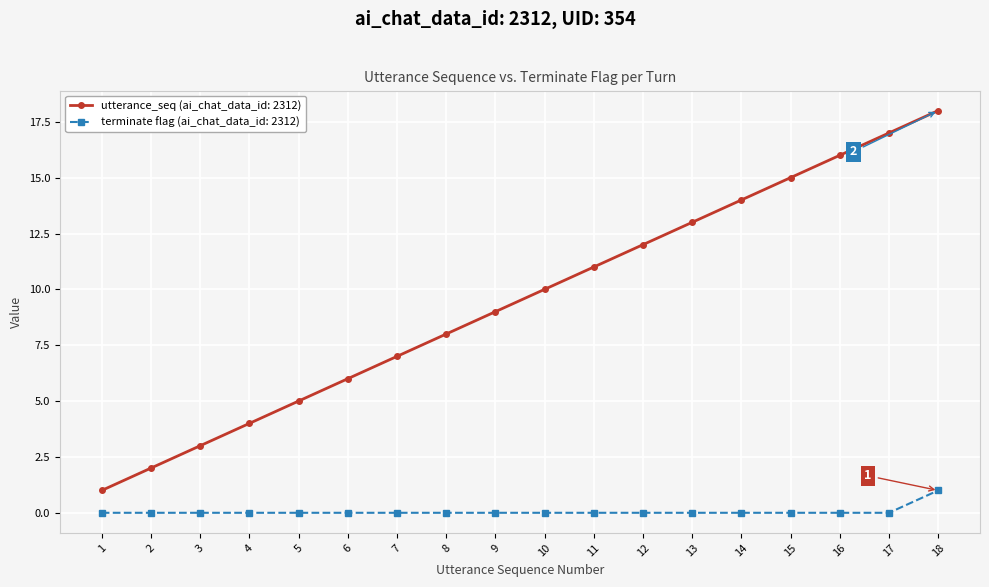

What is the difference between the second highest and second lowest values in the utterance_seq (ai_chat_data_id: 2312) series?

15